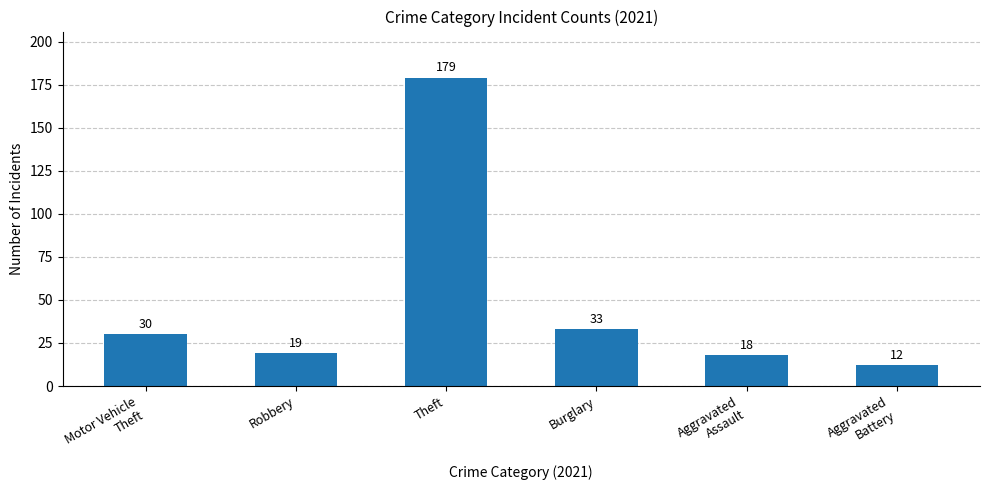

List the labels in order of value, largest first.

Theft, Burglary, Motor Vehicle
Theft, Robbery, Aggravated
Assault, Aggravated
Battery